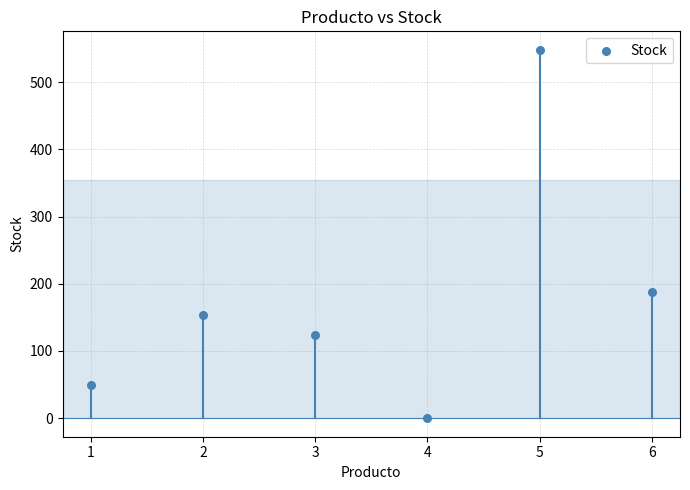

What Y value in the scatter plot is closest to 274?

188